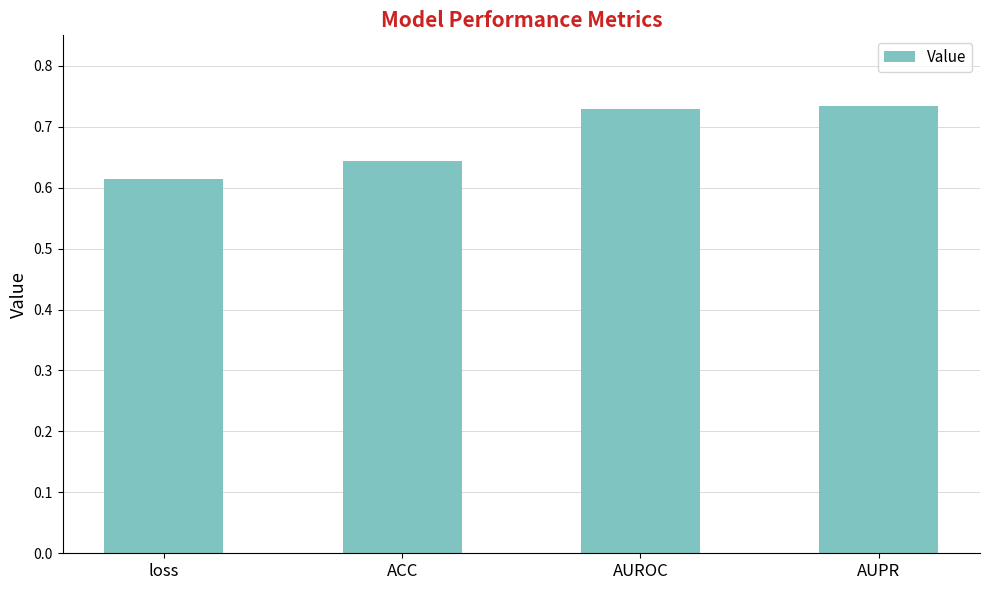

How many categories are shown in the chart?

4